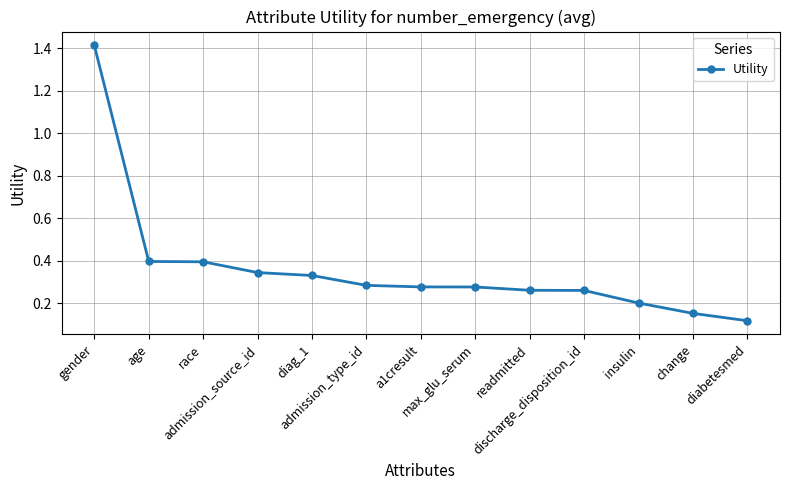

What is the difference between the values at gender and insulin?

1.2